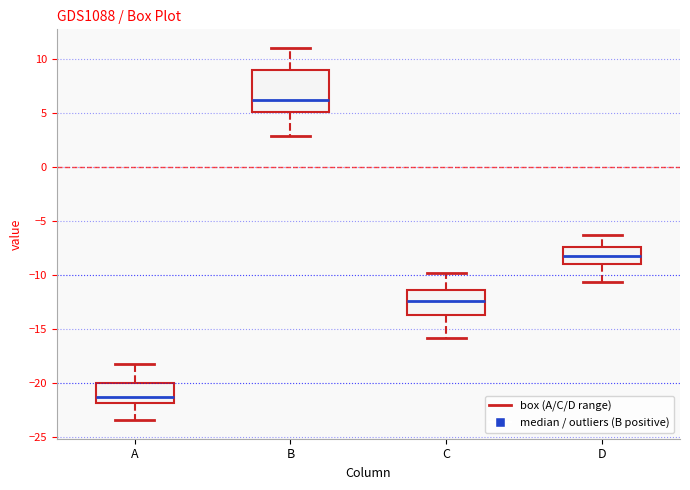

Reading left to right, transcribe this box plot: for each box, give where its median line is, the range the box spans, and where its two whiskers end, as read against the y-axis. The values are not printed on the chart, so give them approximately, as read against the axis.

A: median -21.0, box -22.0 to -20.0, whiskers -23.5 to -18.0
B: median 6.0, box 5.0 to 9.0, whiskers 3.0 to 11.0
C: median -12.5, box -13.5 to -11.5, whiskers -16.0 to -10.0
D: median -8.0, box -9.0 to -7.5, whiskers -10.5 to -6.5